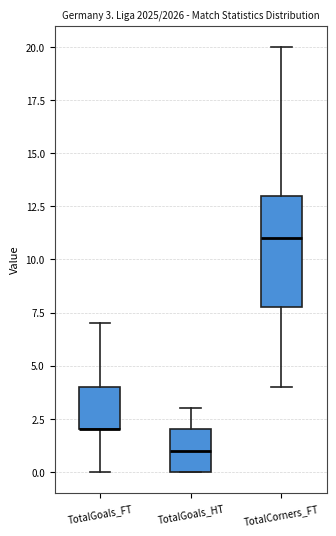

Which box is the tallest, from its lower edge to its upper edge?

TotalCorners_FT